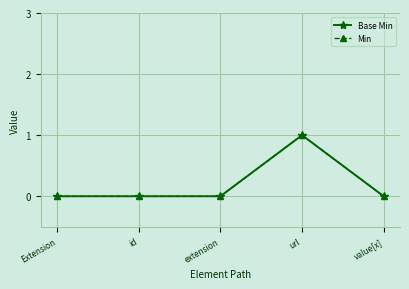

Does the chart have visible grid lines?

Yes